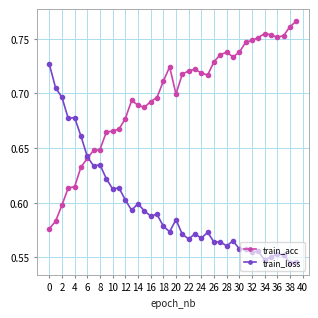

Rank the series by their maximum value, from lowest to highest.

train_loss, train_acc